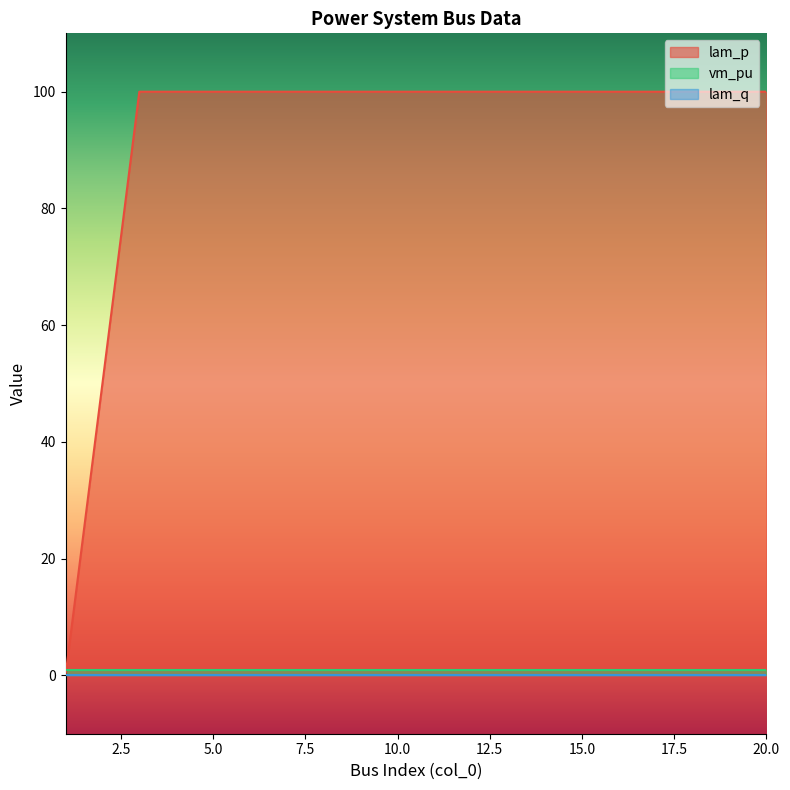

How many lines are shown in the chart?

3